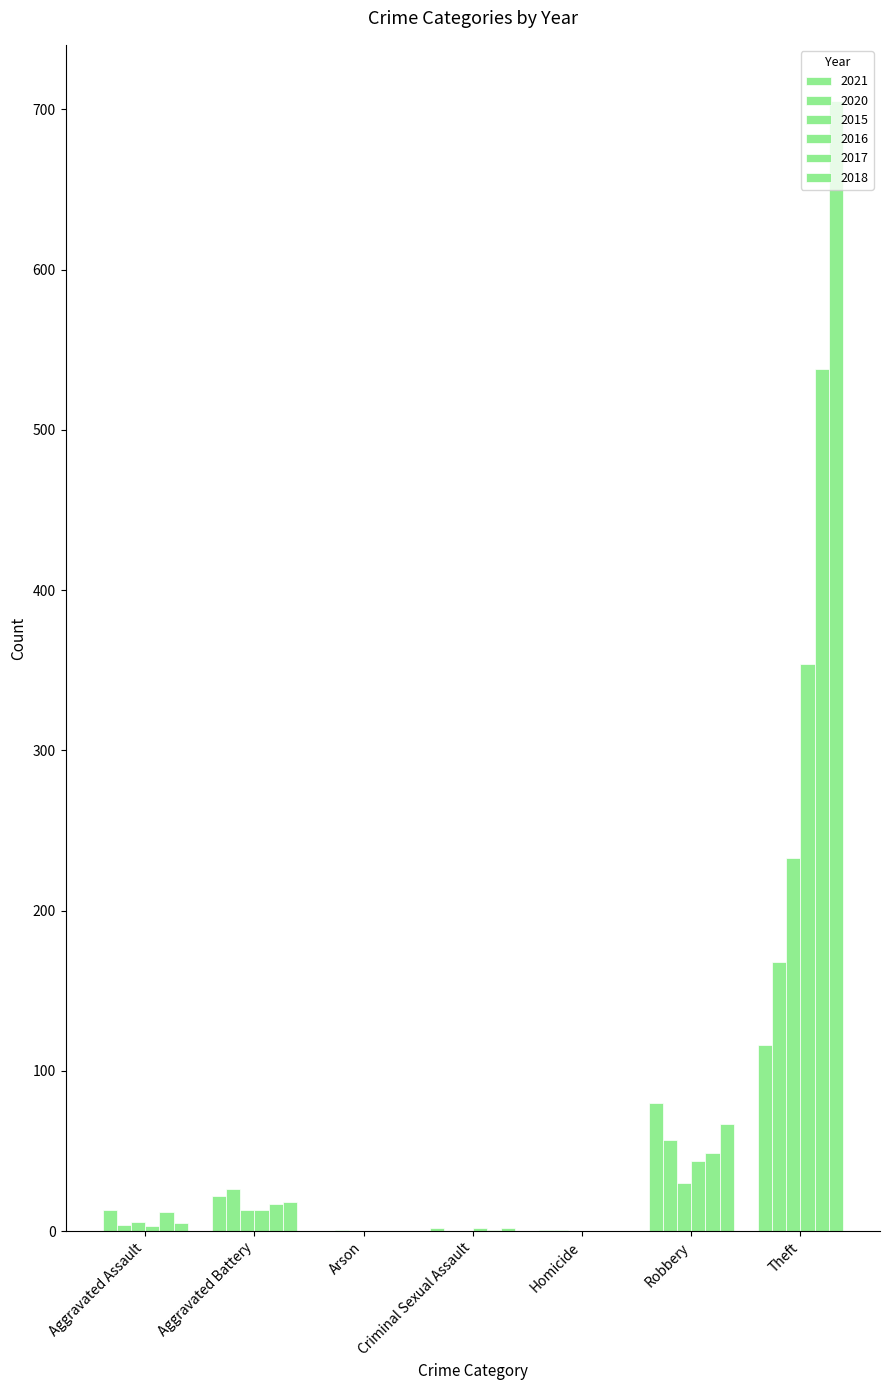

Are the bars grouped side by side (vs. stacked)?

Yes